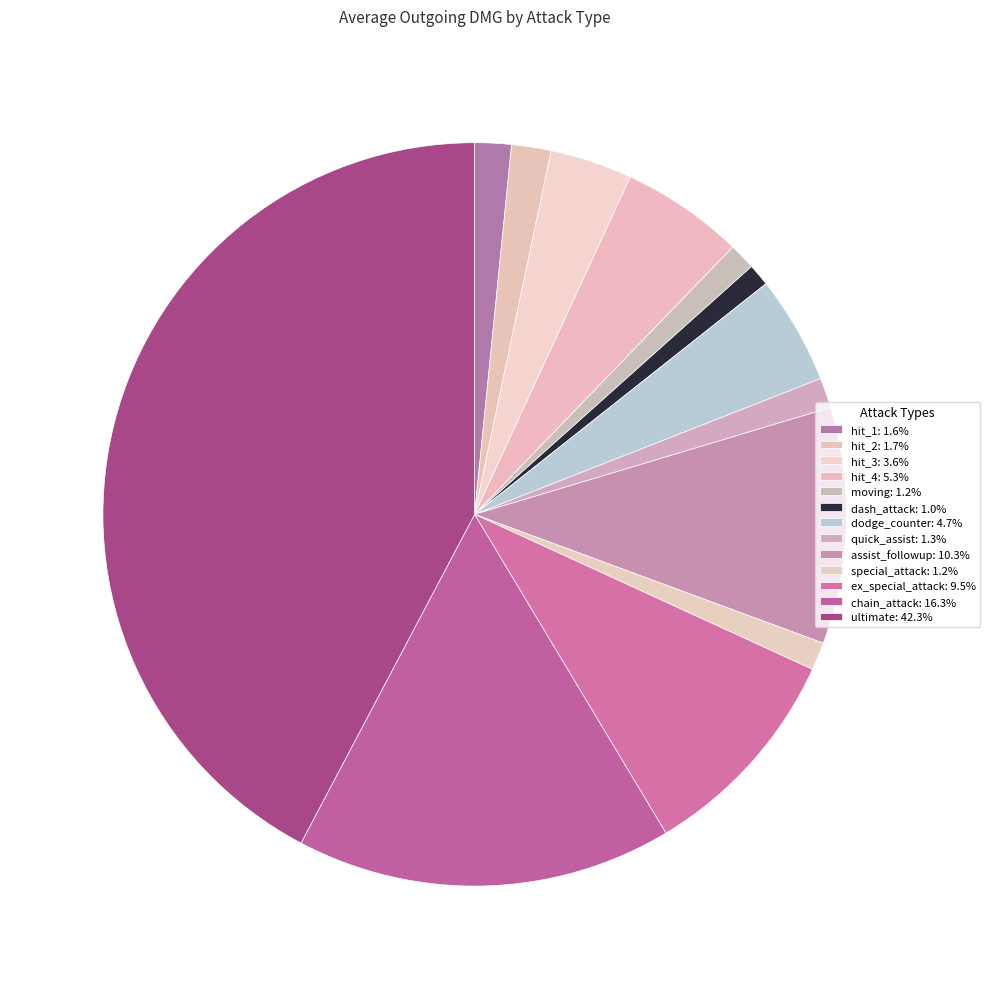

Combined, what portion of the pie is moving and special_attack?

2.4%